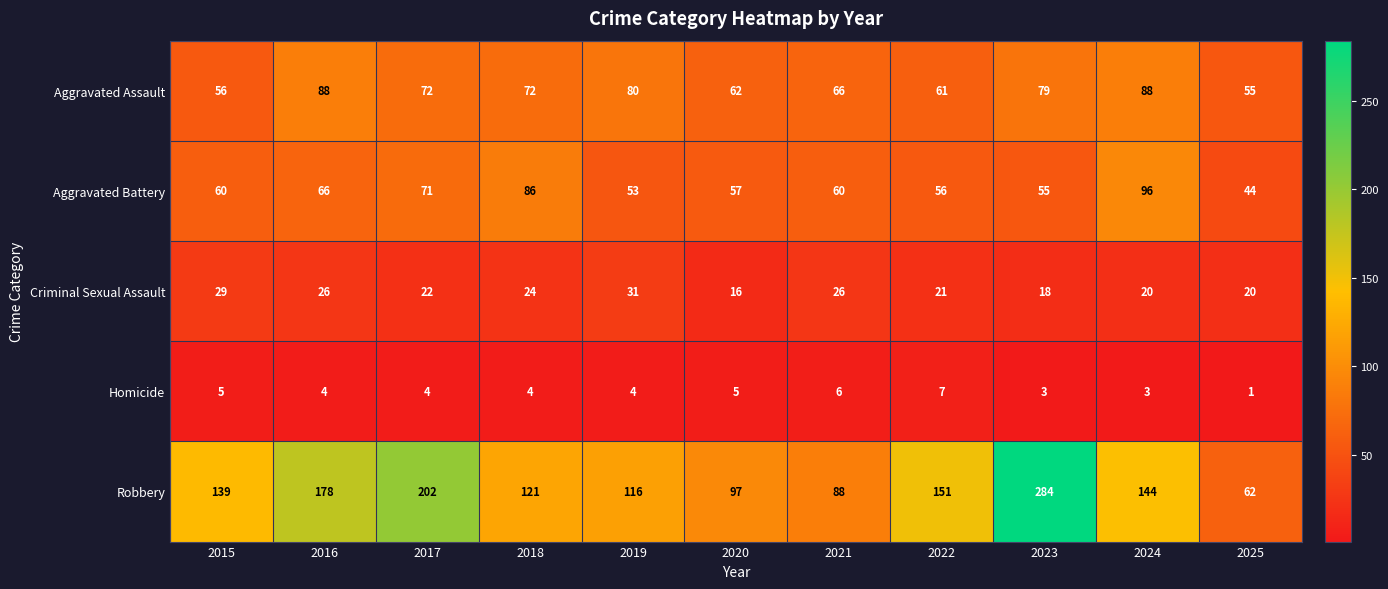

Read the Criminal Sexual Assault value at 2025, to the nearest 5.

20